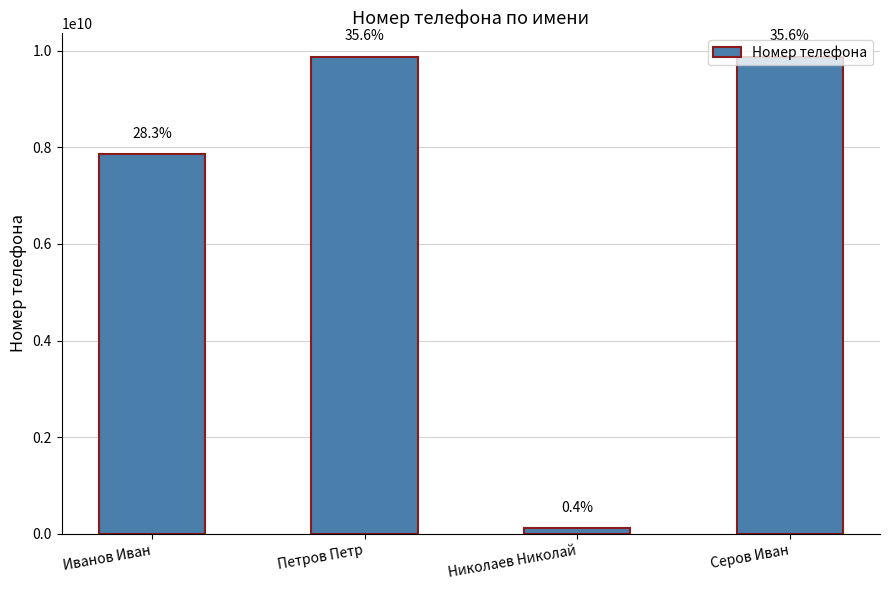

How many bars are there in total?

4